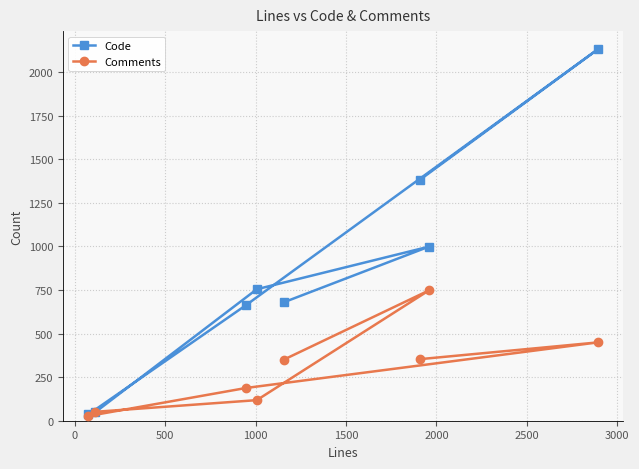

How many intersections are there between Comments and Code?

2